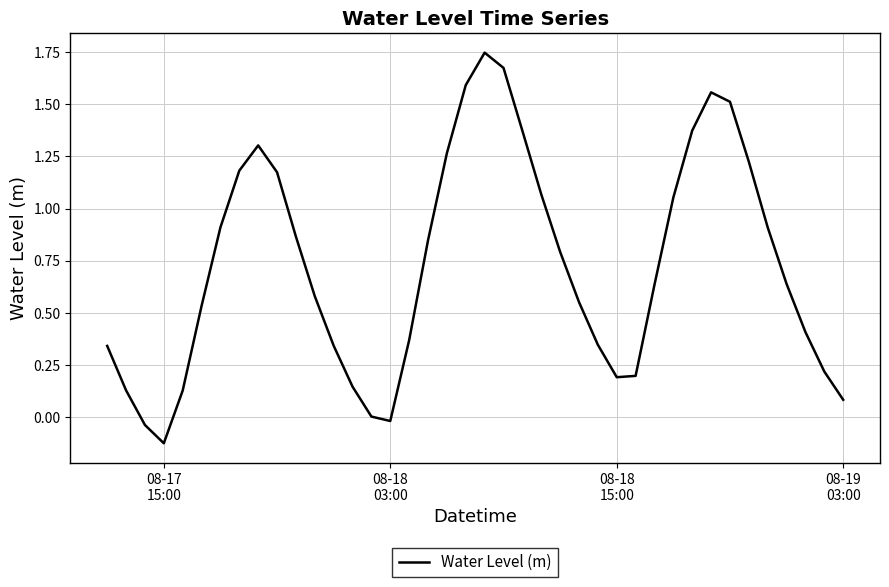

What is the difference between the maximum and minimum values?

1.9